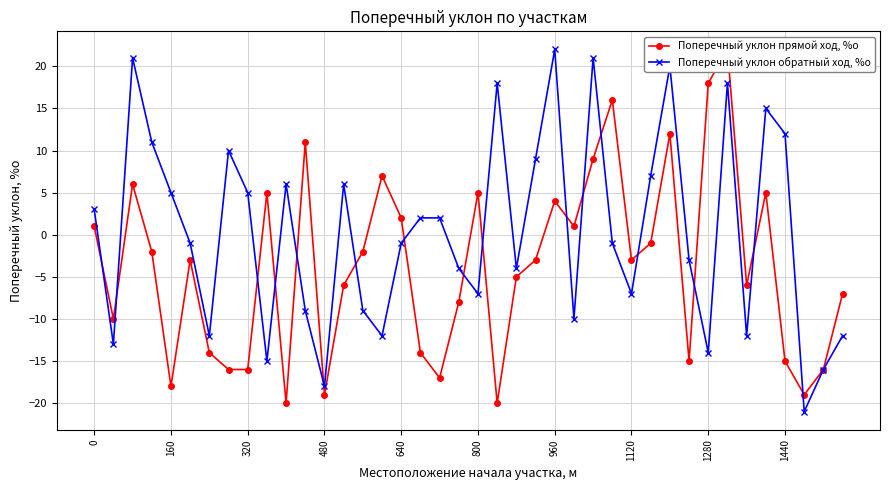

True or false: Поперечный уклон обратный ход, %о has more than 0 interior local peaks.

True